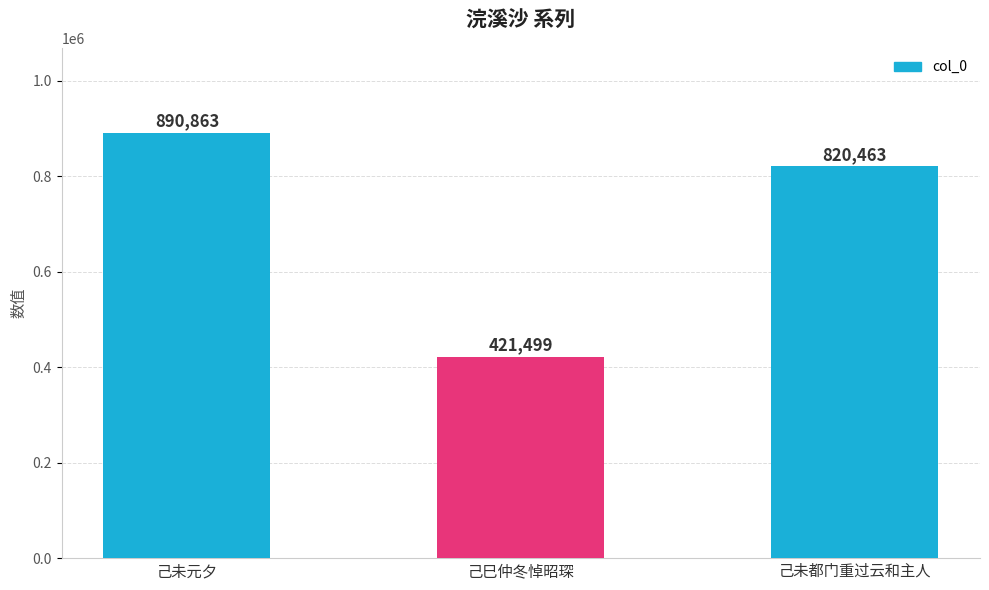

Does the chart contain stacked bars?

No